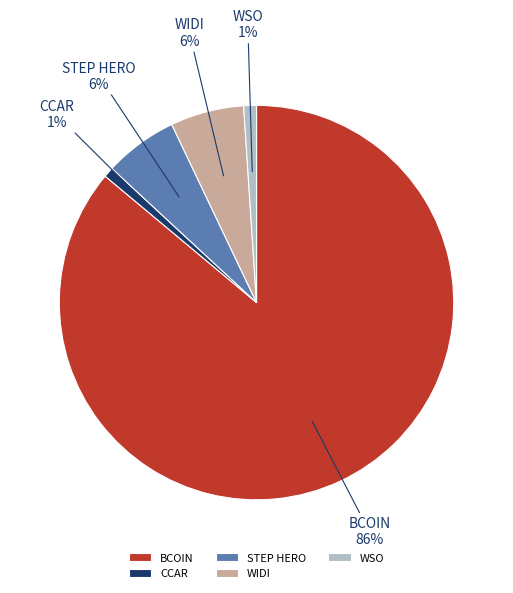

Between STEP HERO and CCAR, which is larger?

STEP HERO